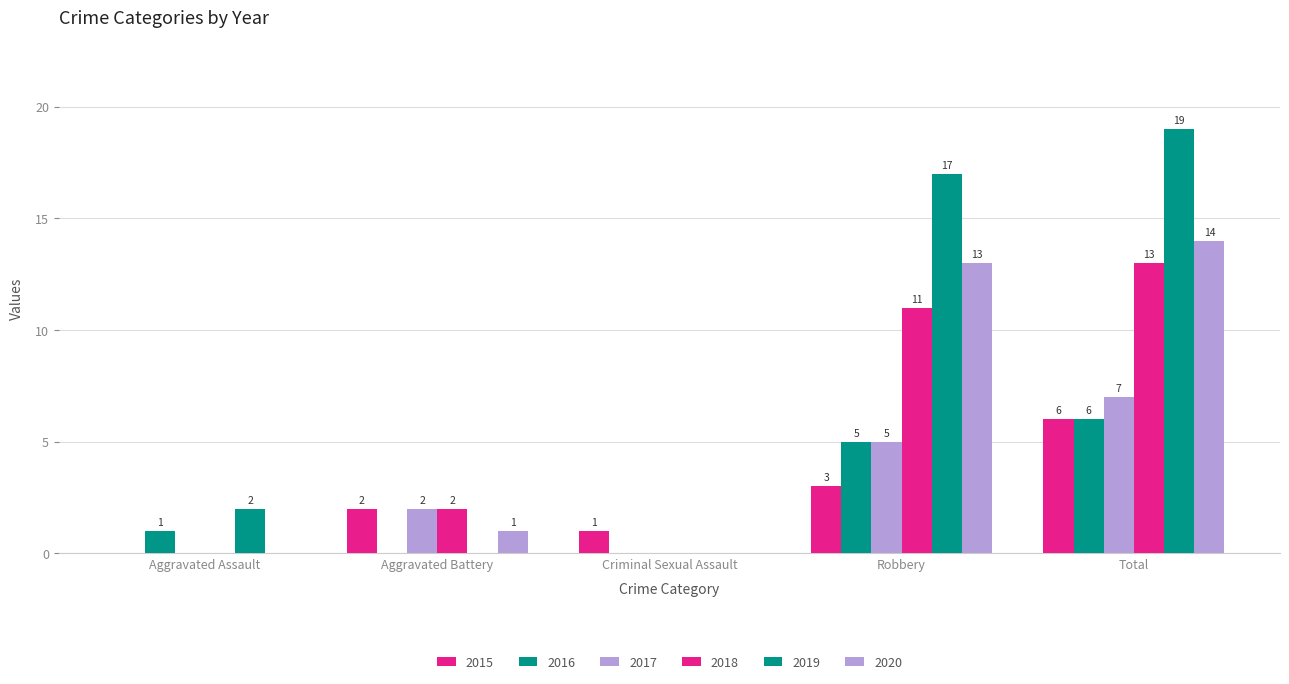

Is the value of 2018 at Robbery greater than the value of 2015 at Robbery?

Yes